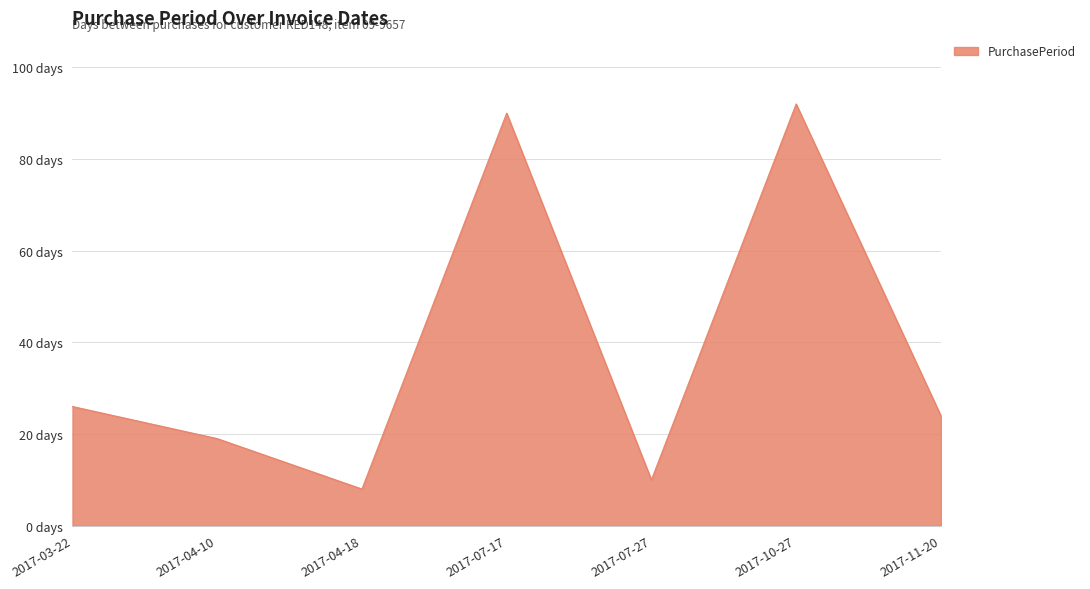

Reading left to right, extract all data points from this chart.

2017-03-22=26	2017-04-10=19	2017-04-18=8	2017-07-17=90	2017-07-27=10	2017-10-27=92	2017-11-20=24